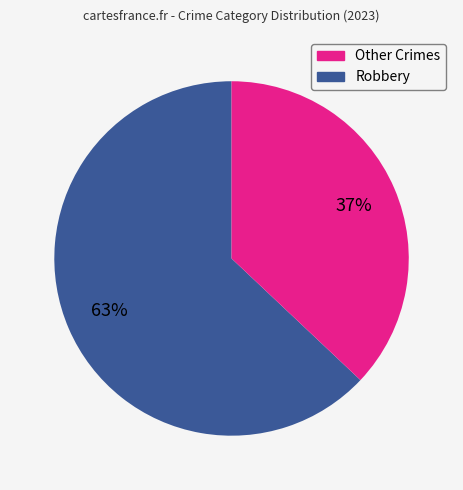

To the nearest percent, what is the difference between the largest and smallest slice percentages?

26%